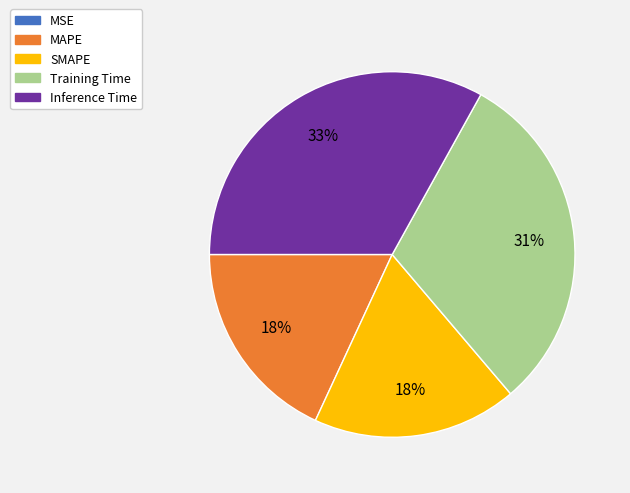

To the nearest percent, what percentage of the pie is Training Time?

31%